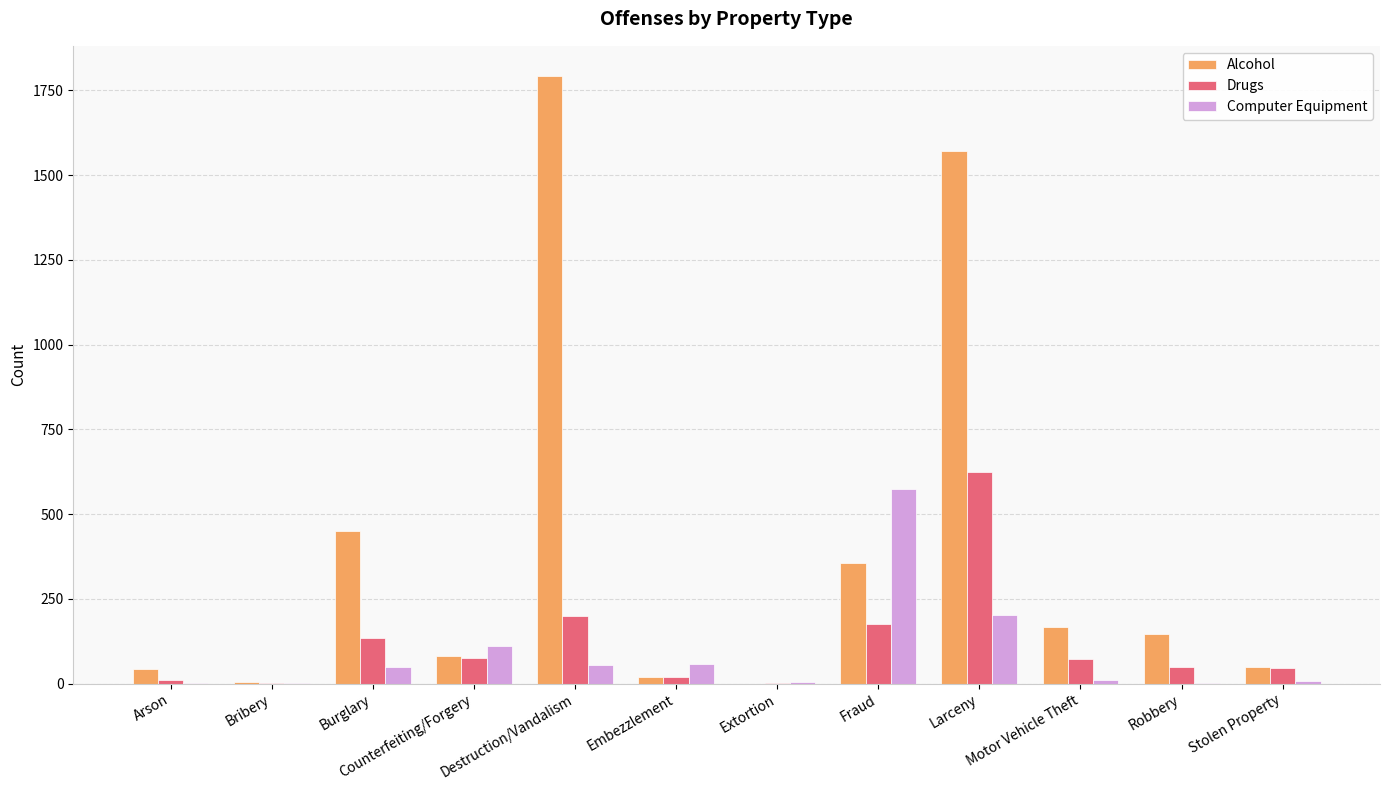

Is it true that Drugs equals 134 at Burglary?

True